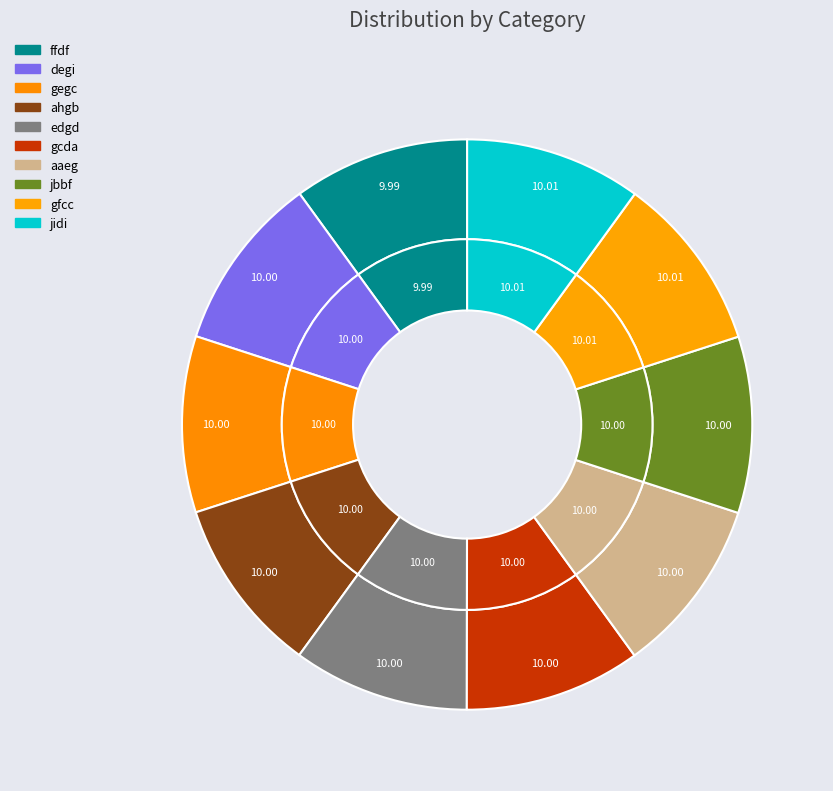

Combined, what portion of the pie is aaeg and ahgb?

20.0%